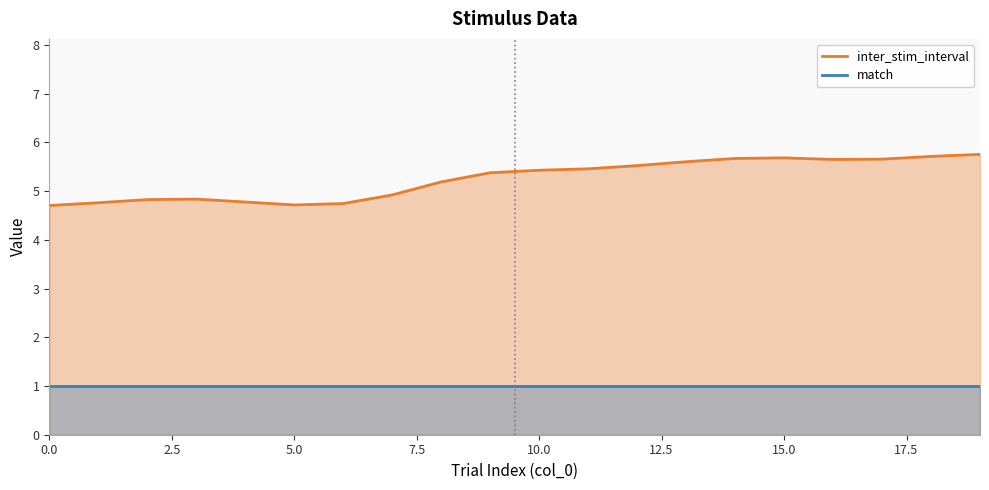

Is it true that match equals 1.7 at 0.0?

False